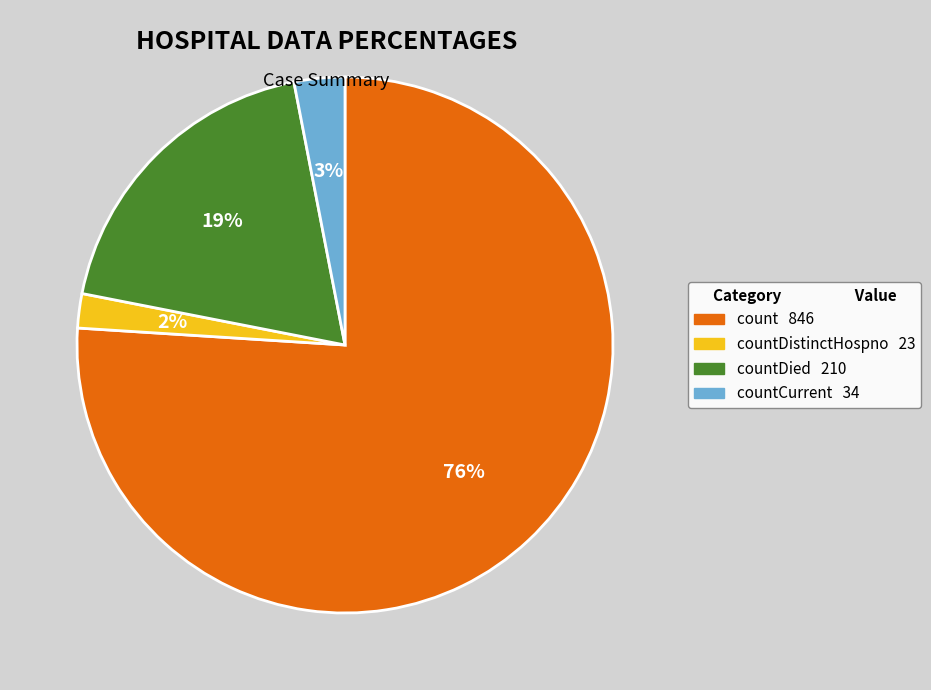

How many slices are in this pie chart?

4